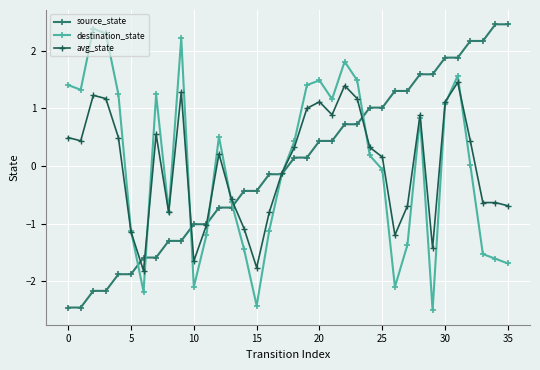

What is the lowest value of the destination_state series?

-2.5